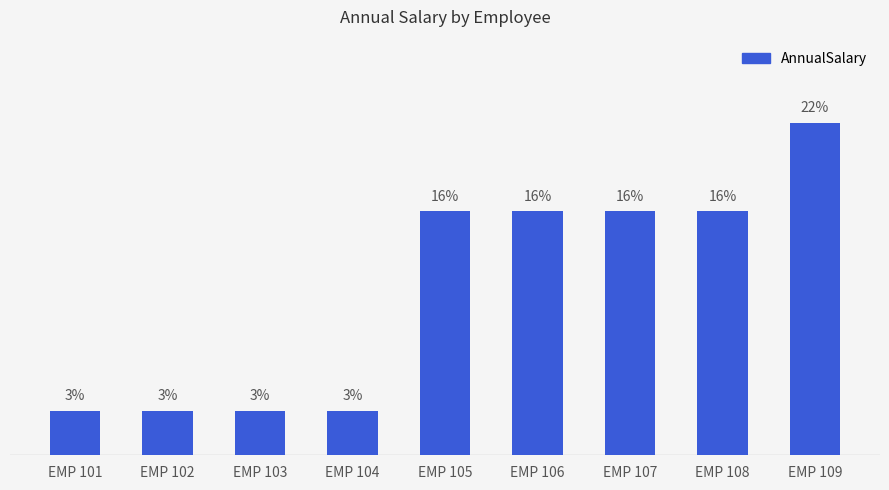

What is the smallest value displayed?

3.0